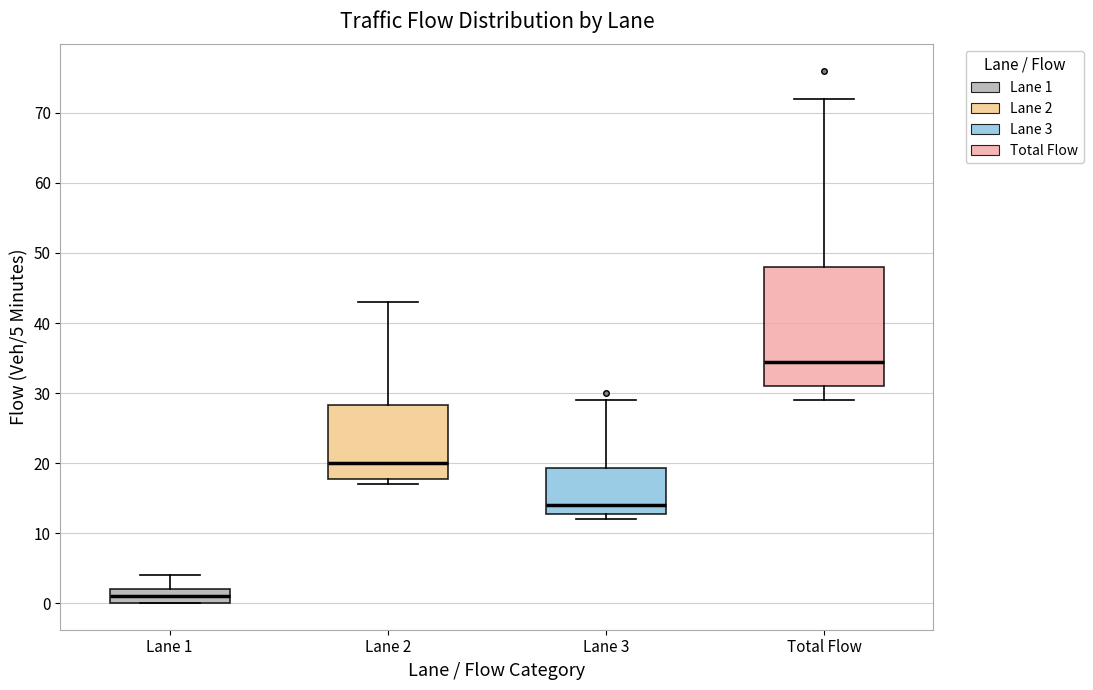

Which box's median line is the highest?

Total Flow